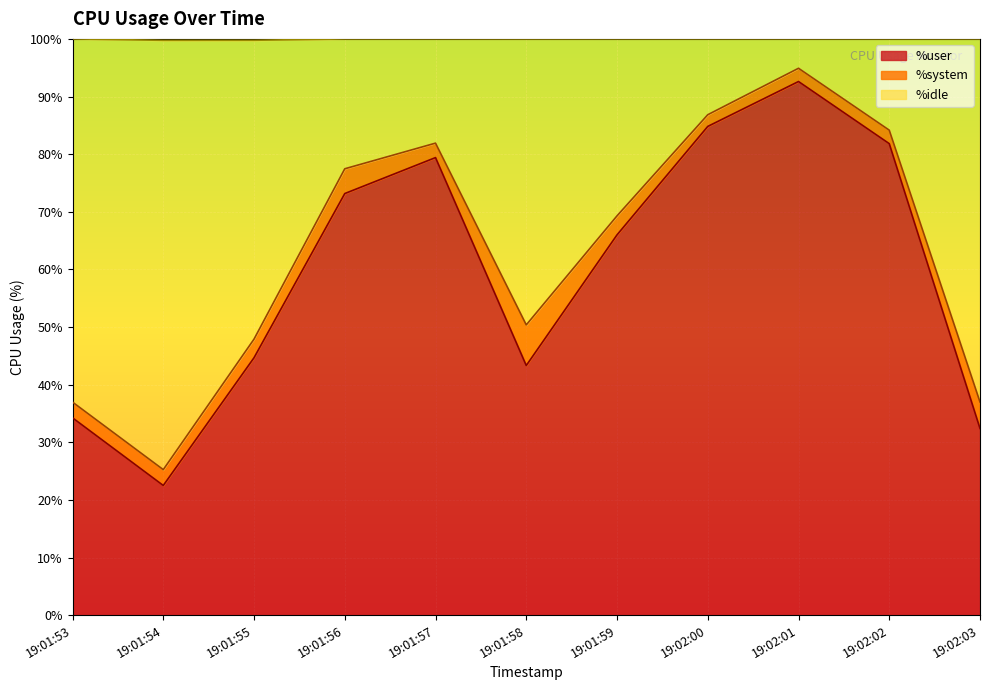

What is the total value across all series at 19:01:57?

100.0